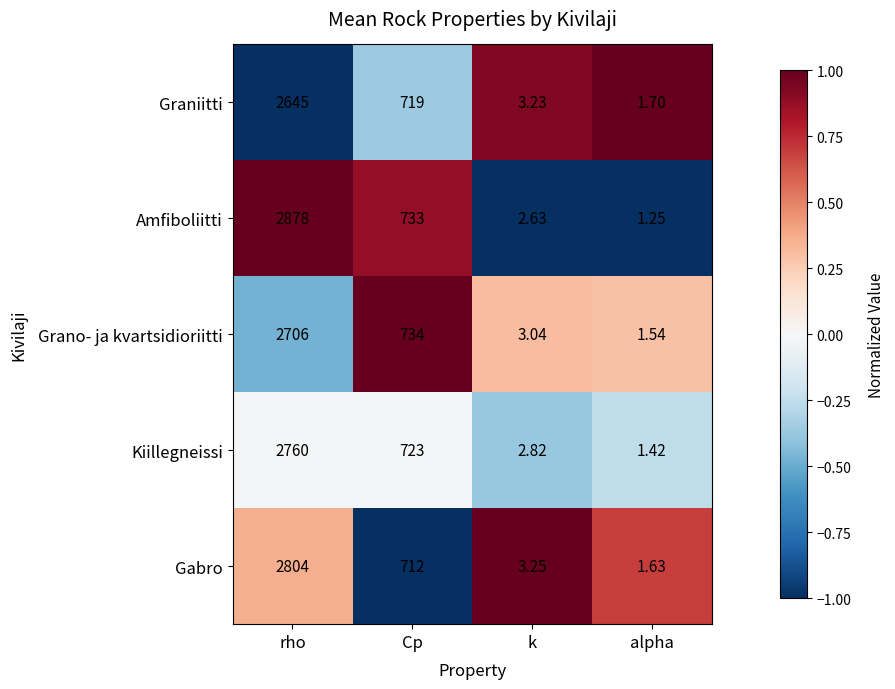

List the series in order of their peak value, lowest first.

Graniitti, Grano- ja kvartsidioriitti, Kiillegneissi, Gabro, Amfiboliitti